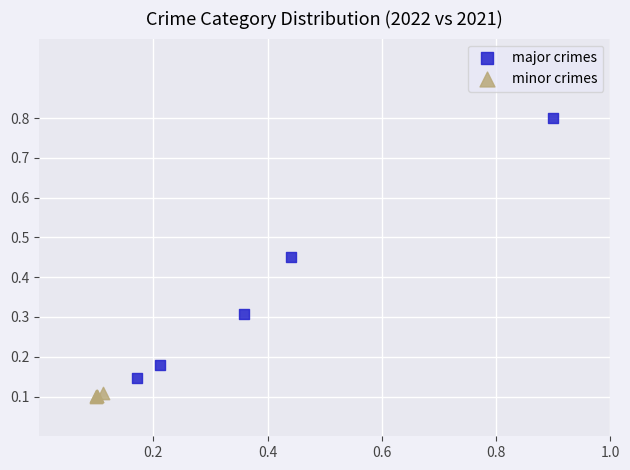

Which series reaches the minimum Y coordinate?

minor crimes